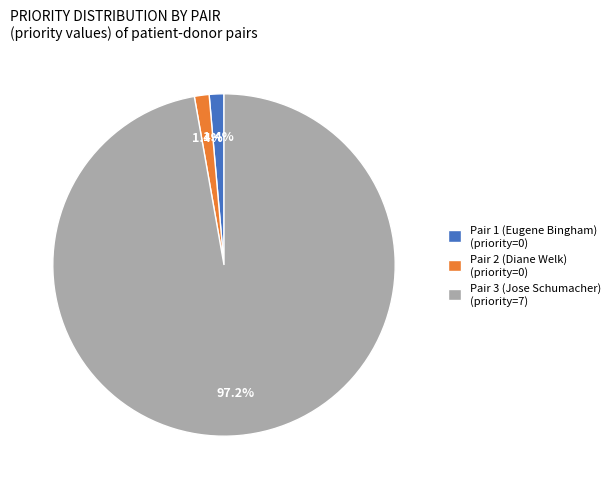

What is the total percentage of Pair 3 (Jose Schumacher) and Pair 2 (Diane Welk)?

98.6%